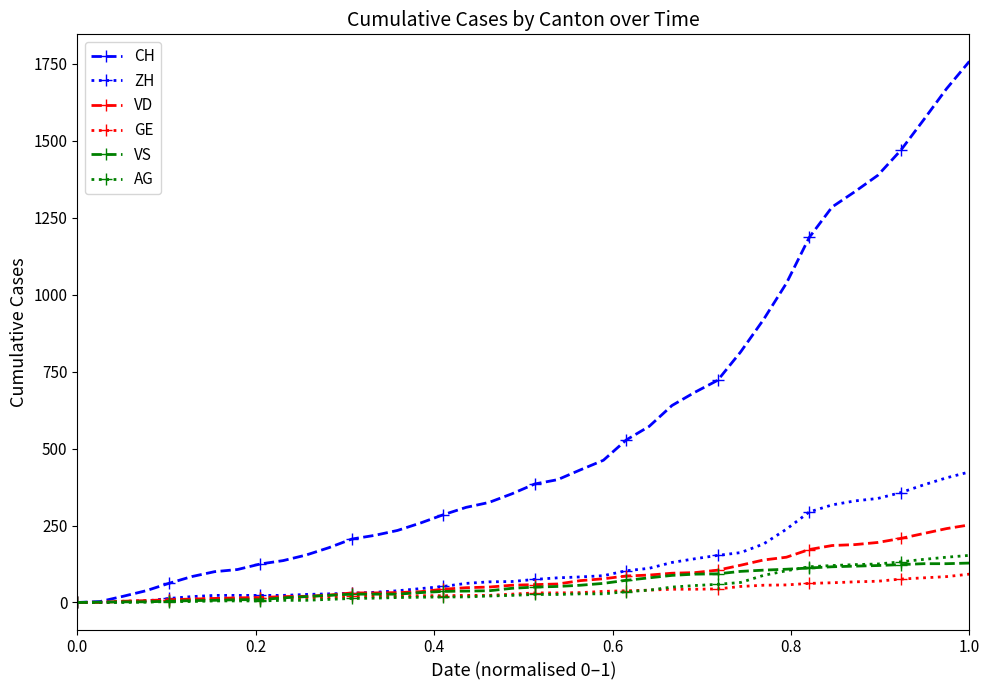

Which series ends up on top after the final intersection of VS and VD?

VD